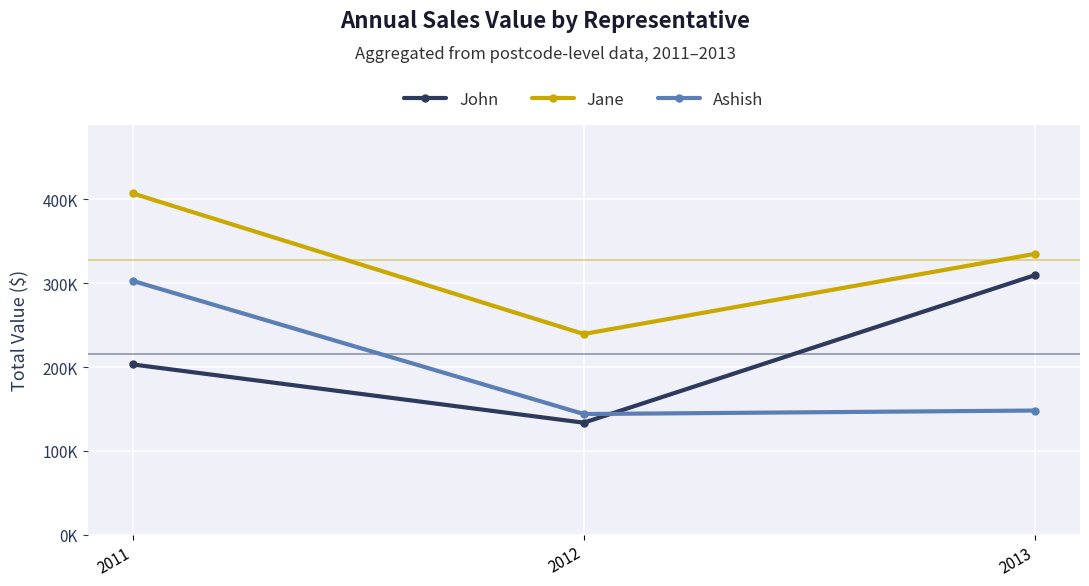

Does the chart have visible grid lines?

Yes